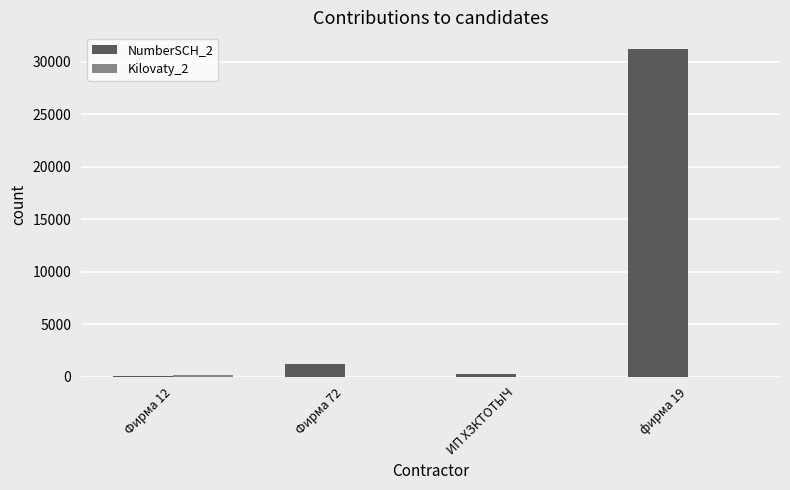

Which category has the highest value across all series?

фирма 19